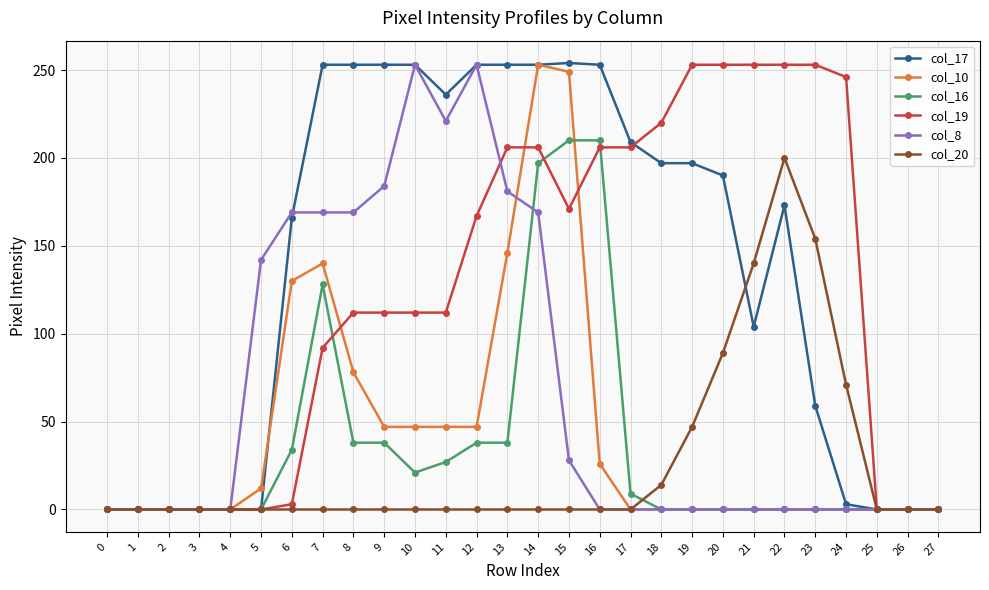

True or false: col_17 has more than 1 interior local peaks.

True